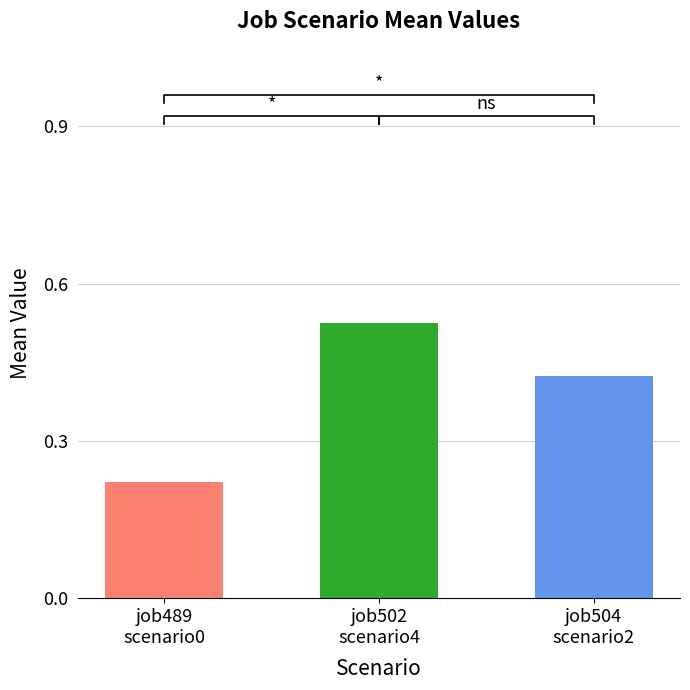

What is the difference between the second highest and minimum values in the B11 series?

0.2